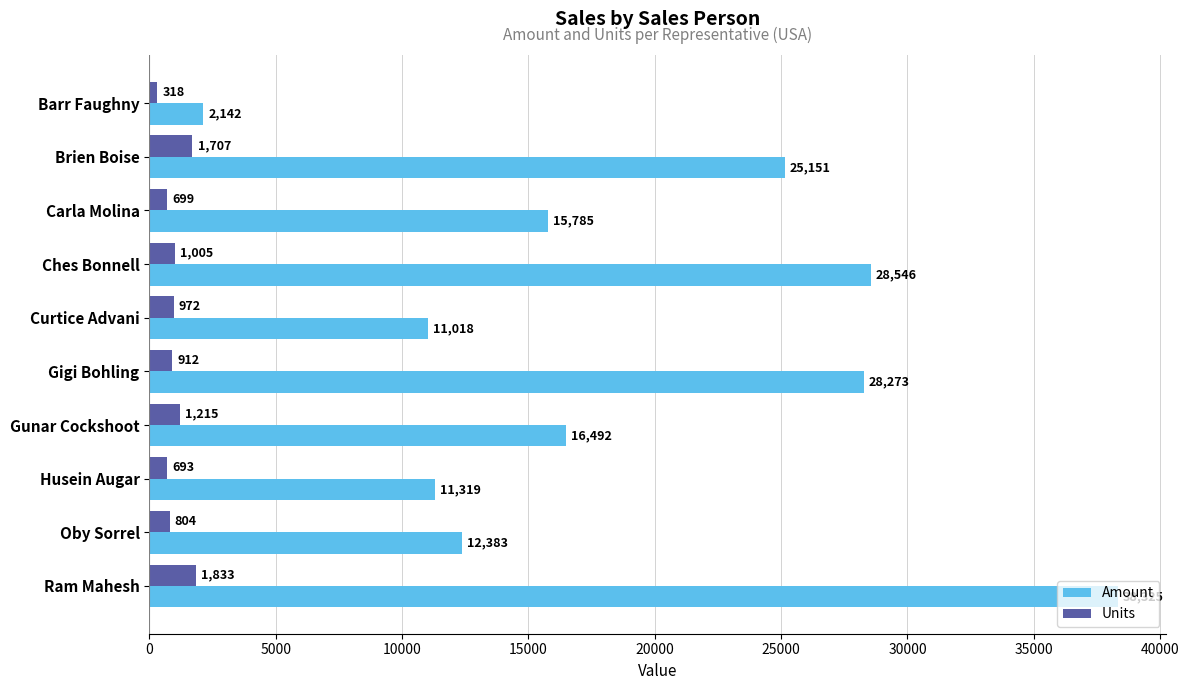

List the series in order of their peak value, highest first.

Amount, Units